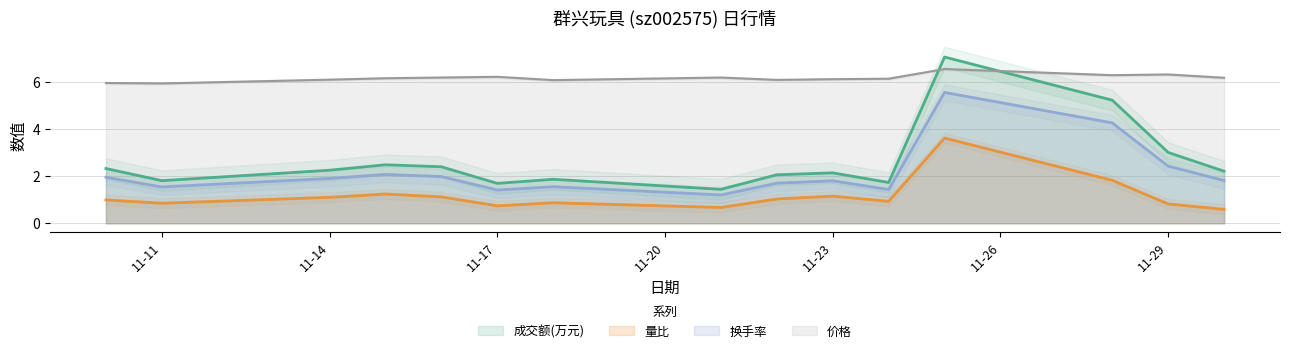

Count the number of data series in this chart.

4